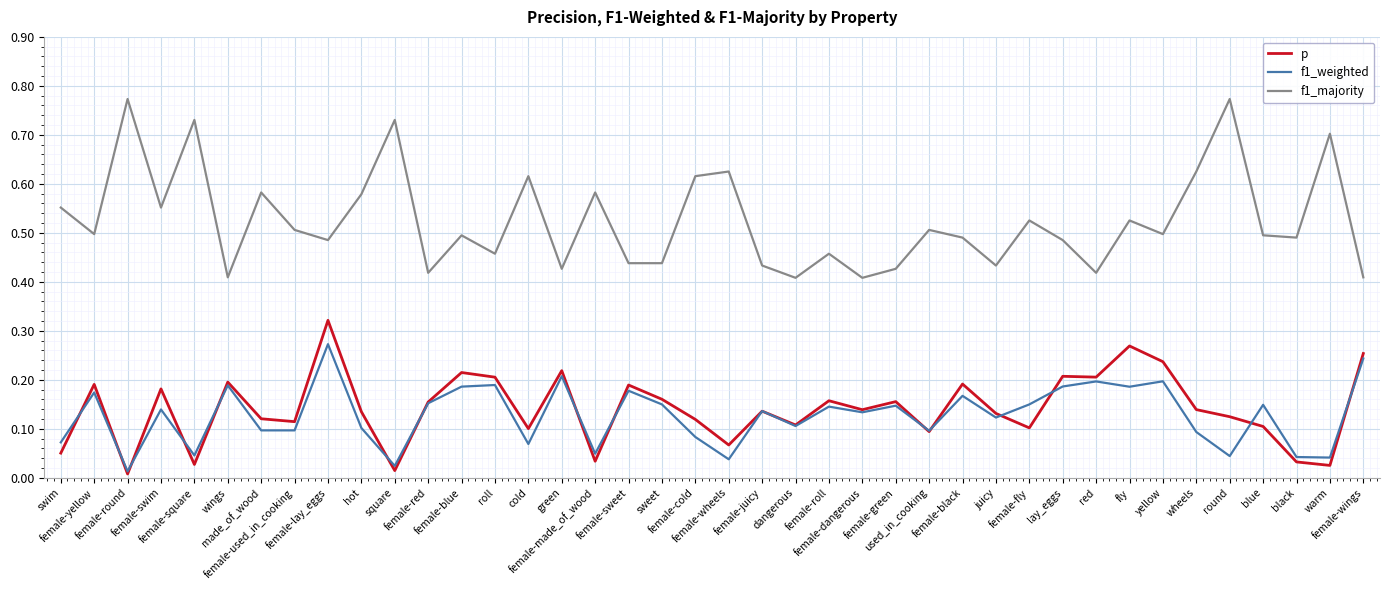

Which series has the largest total across all categories?

f1_majority